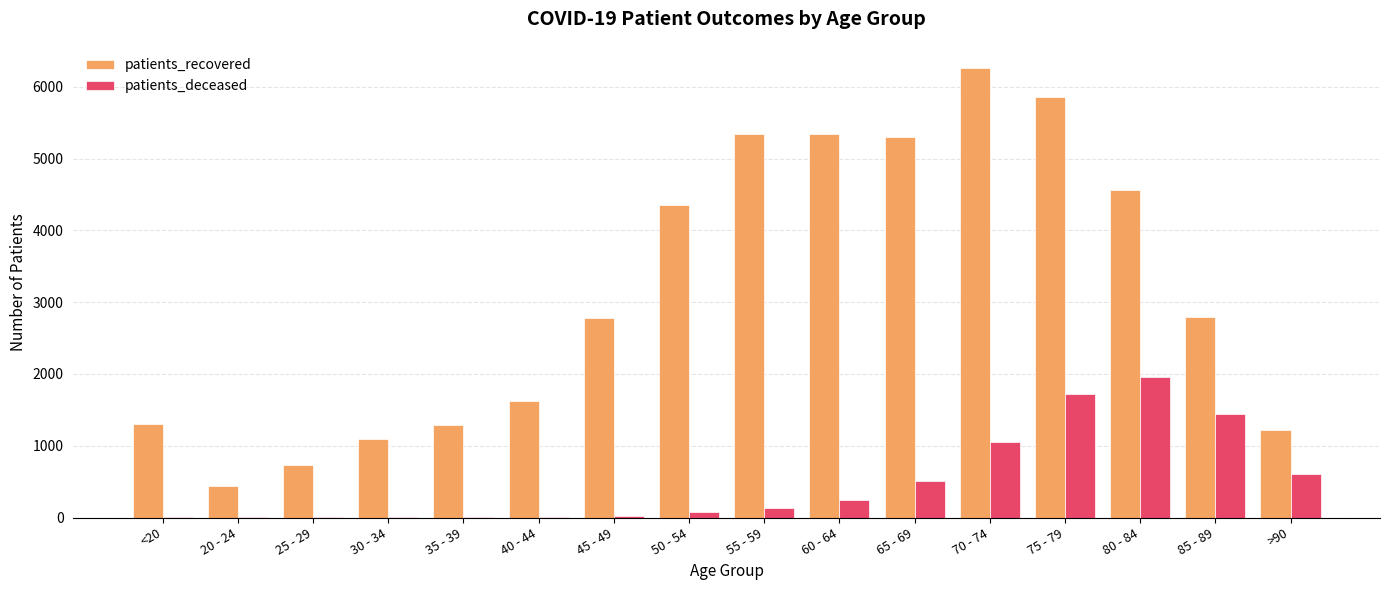

Which series changed the most between 20 - 24 and 70 - 74?

patients_recovered